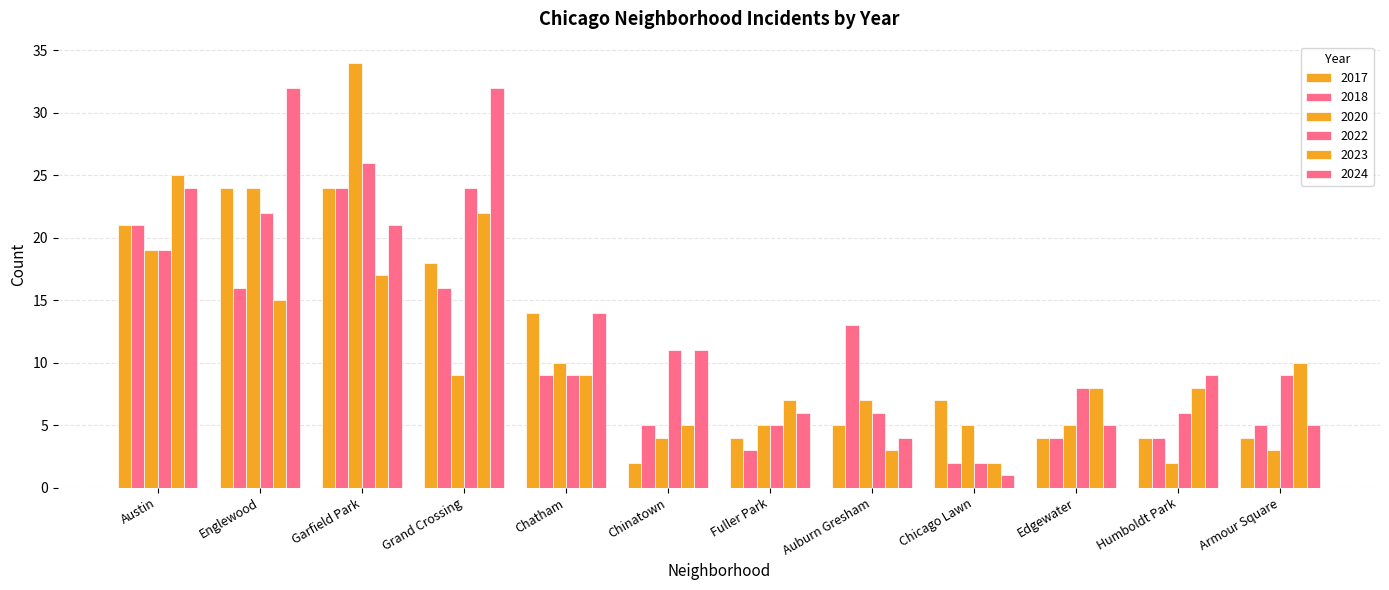

How many values in the 2023 series are below 9?

6